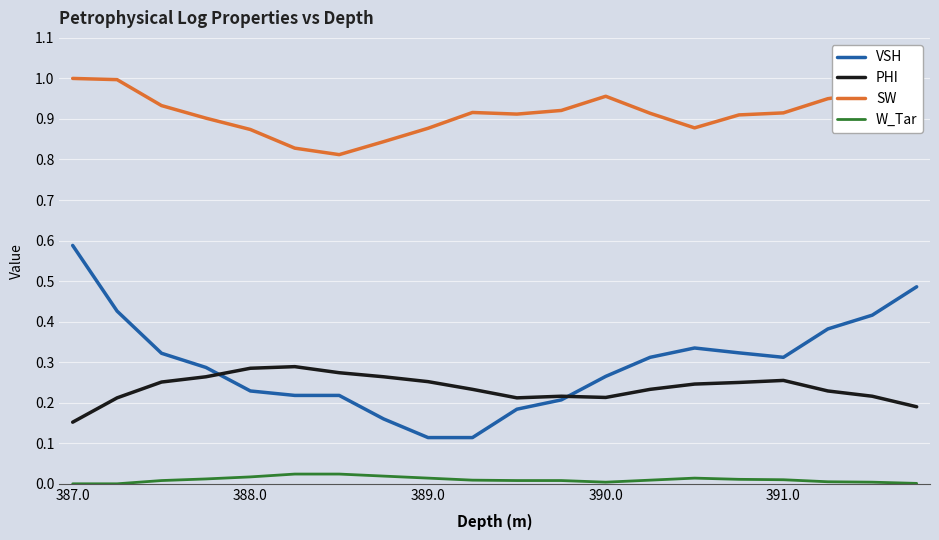

Which series has the largest total across all categories?

SW